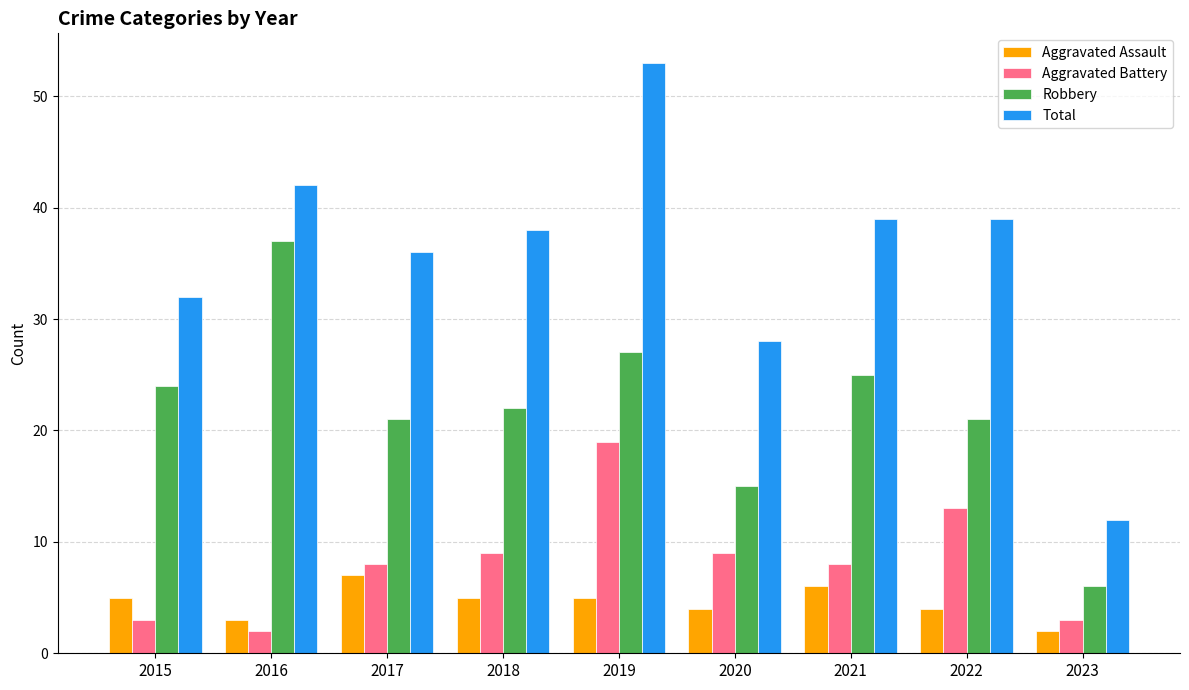

What is the difference between the highest and lowest values at 2019?

48